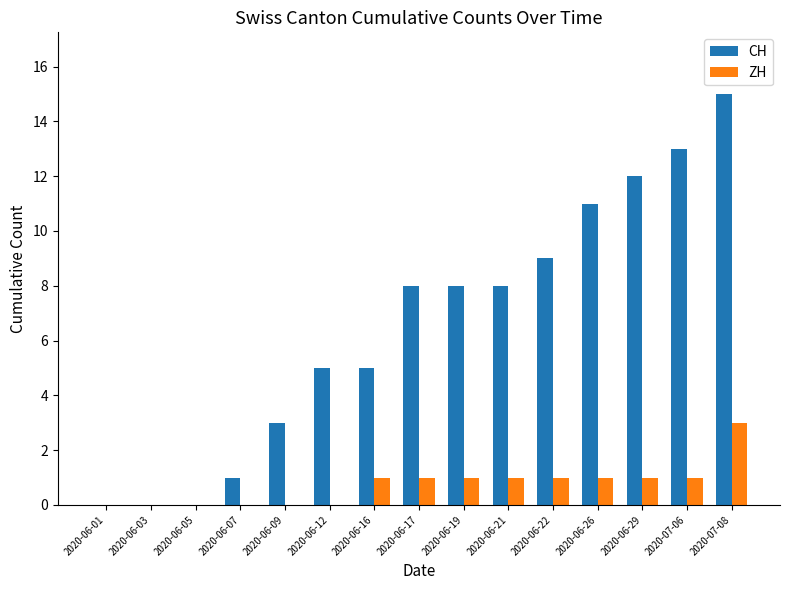

What is the sum of all CH values?

98